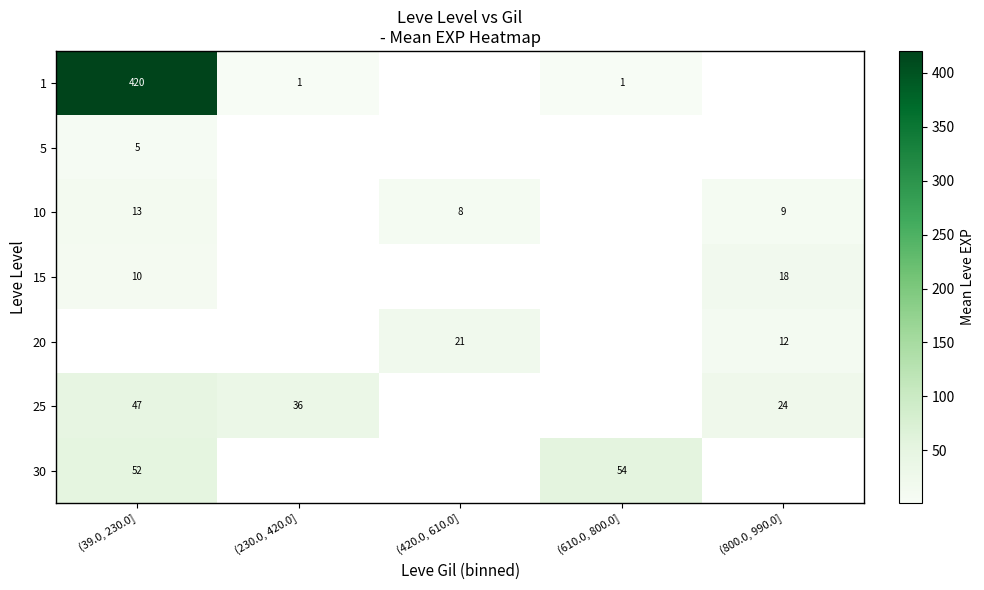

How many distinct data groups are displayed?

7